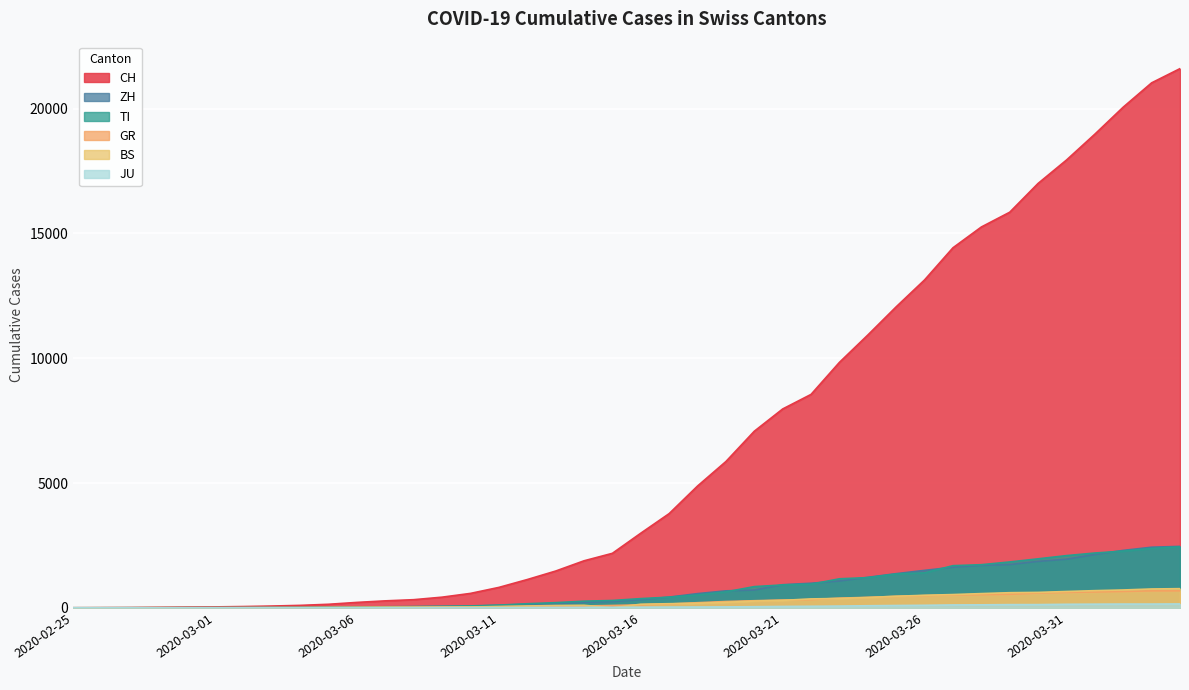

At 2020-02-29, list the series in order from smallest to largest.

BS, JU, TI, ZH, GR, CH